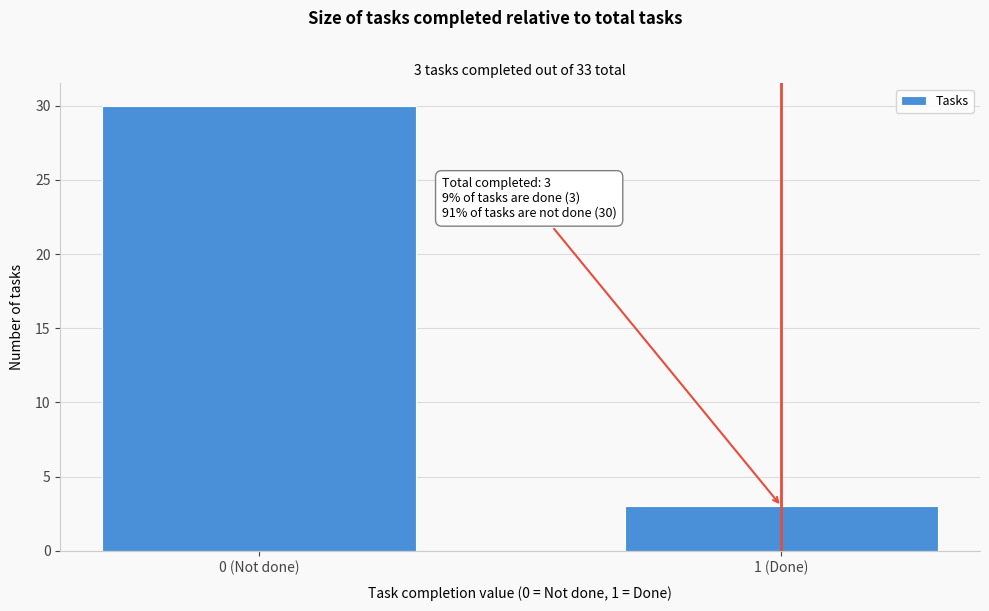

Reading left to right, list all the values displayed in this chart.

0 (Not done)=30	1 (Done)=3